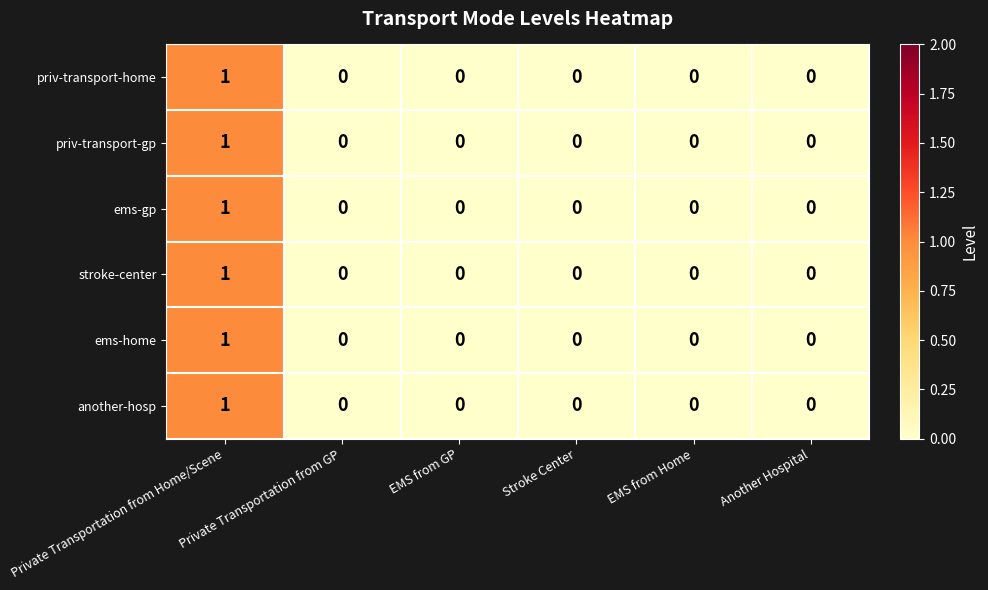

What is the total value across all series at Private Transportation from Home/Scene?

6